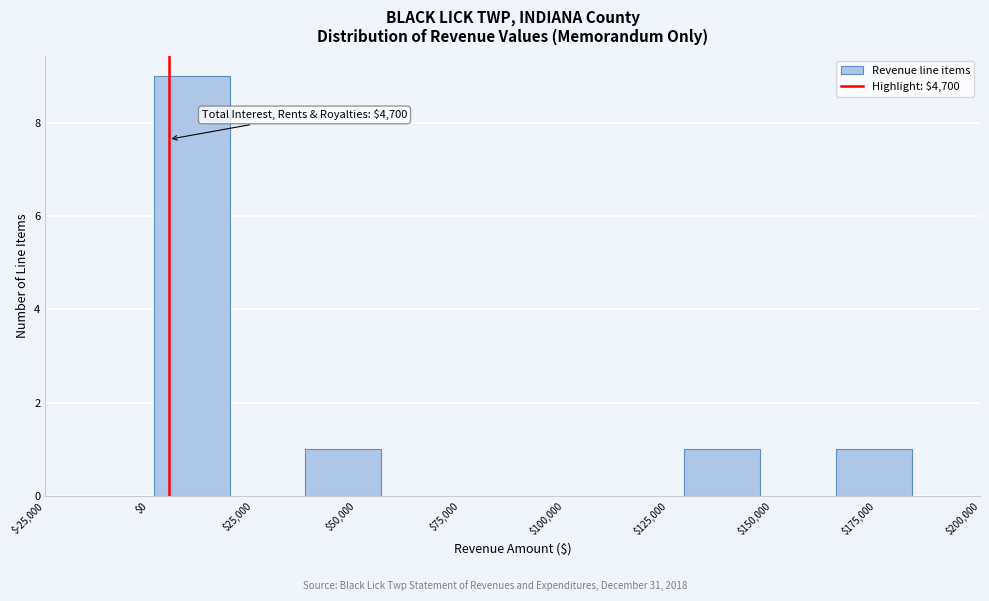

Read against the x-axis, roughly where is the centre of the tallest bar?

10000